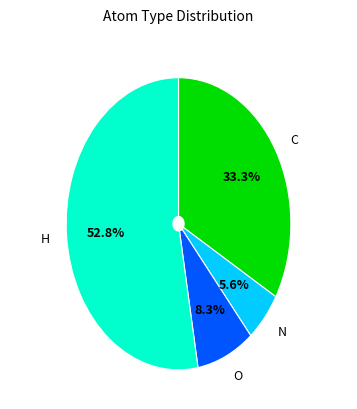

Does any single category account for the majority?

Yes